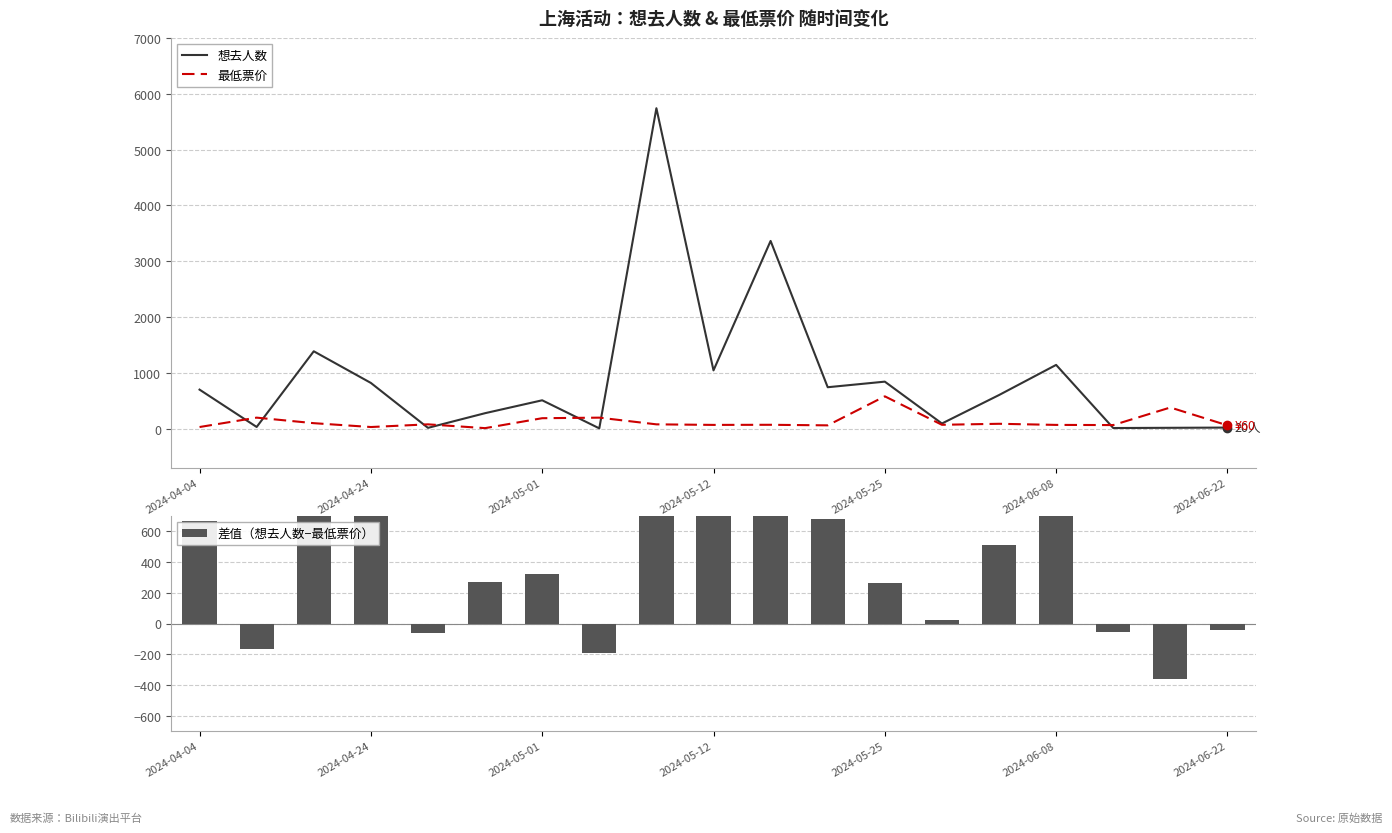

Reading left to right, transcribe all the data shown in this chart.

想去人数: 700	31	1387	820	15	278	509	6	5742	1045	3364	743	843	93	603	1143	12	16	20
最低票价: 30	198	99	30	78	10	188	198	78	68	70	60	580	70	88	68	65	380	60
差值（想去人数−最低票价）: 670	-167	1288	790	-63	268	321	-192	5664	977	3294	683	263	23	515	1075	-53	-364	-40